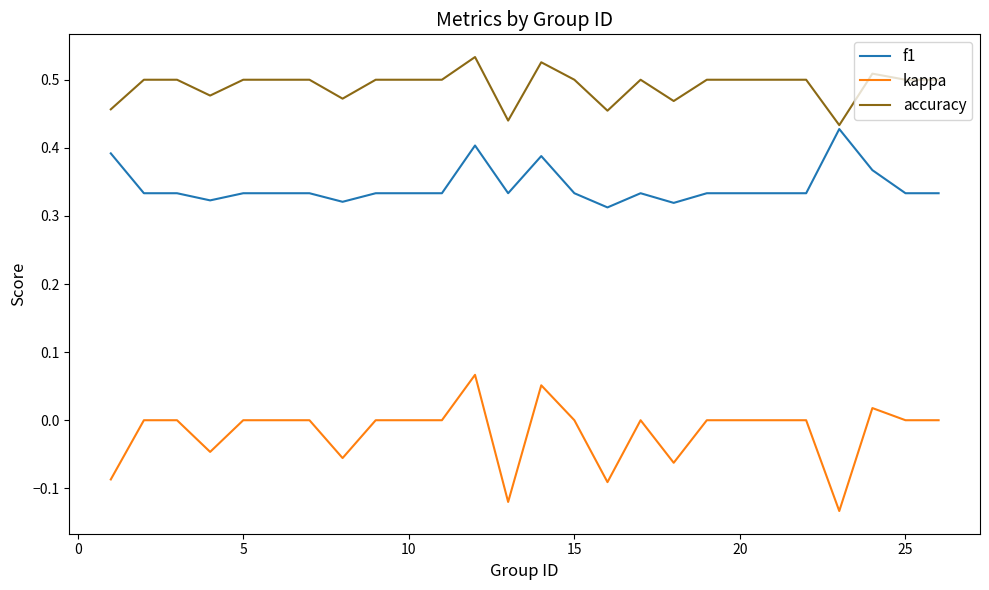

Which series has the largest range (max minus min)?

kappa